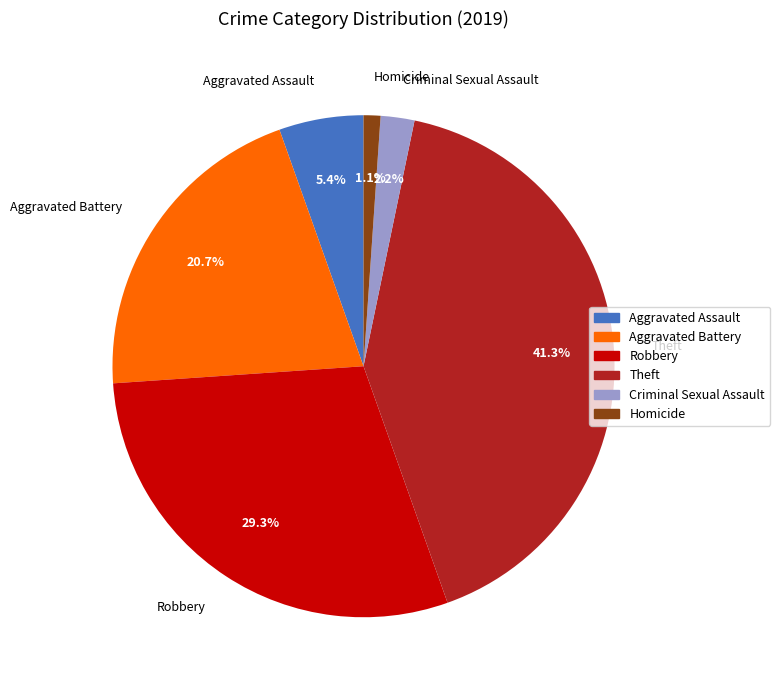

Do Robbery and Homicide together represent more than half of the pie?

No